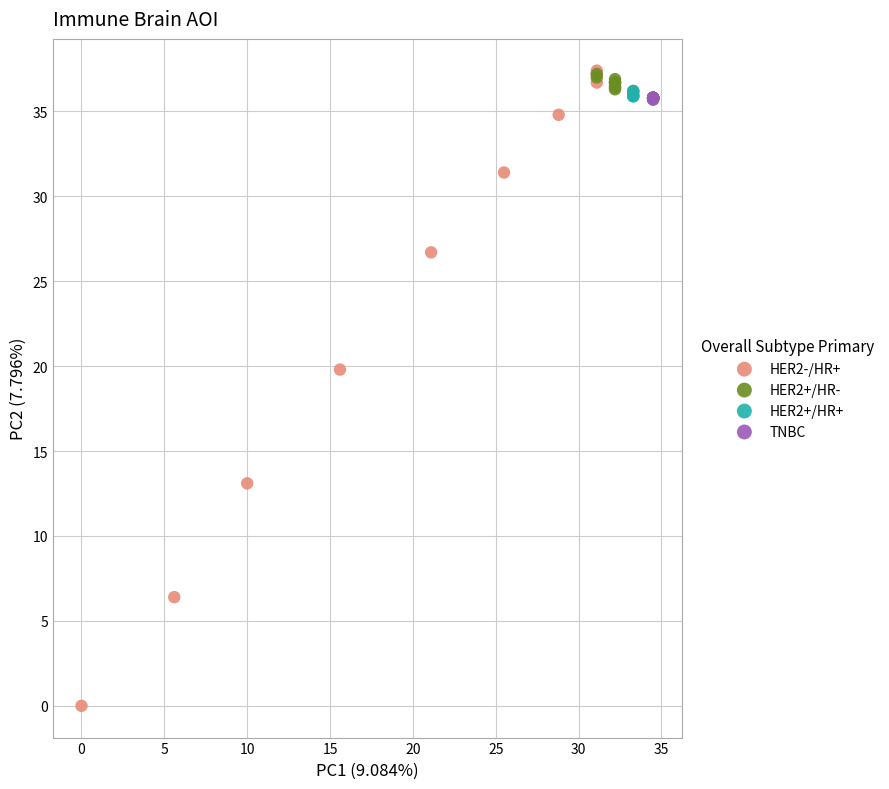

Which series has the widest spread of Y values?

HER2-/HR+